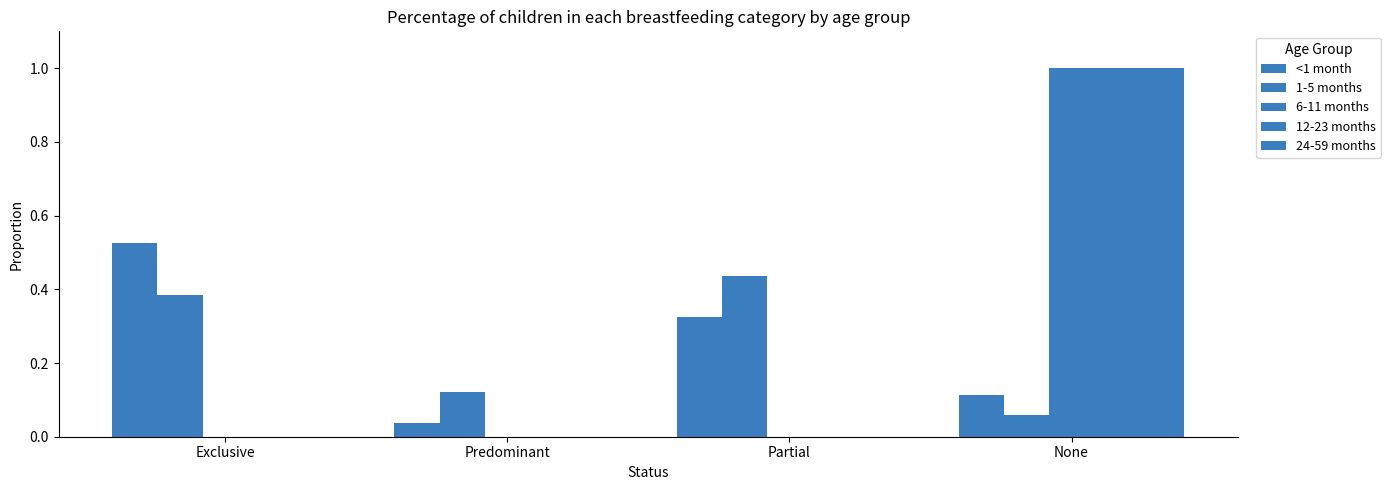

How many series are shown in this chart?

5